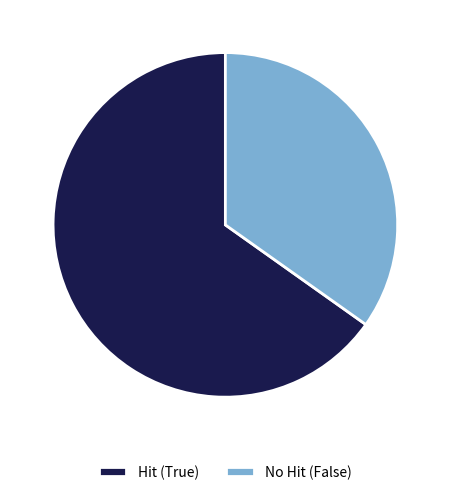

Combined, do Hit (True) and No Hit (False) account for over 50%?

Yes